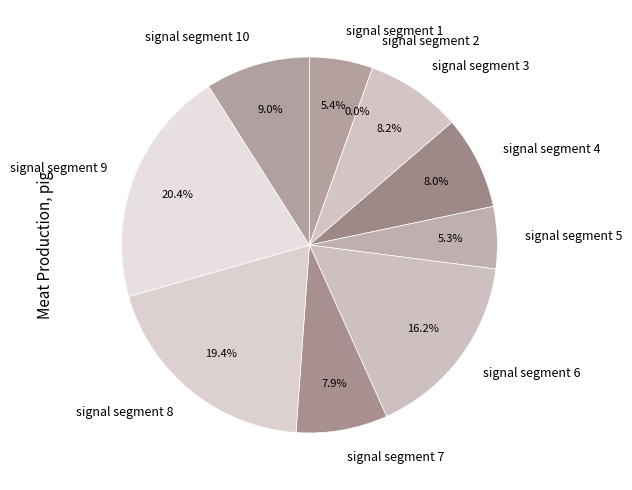

What portion of the pie excludes signal segment 8?

80.6%